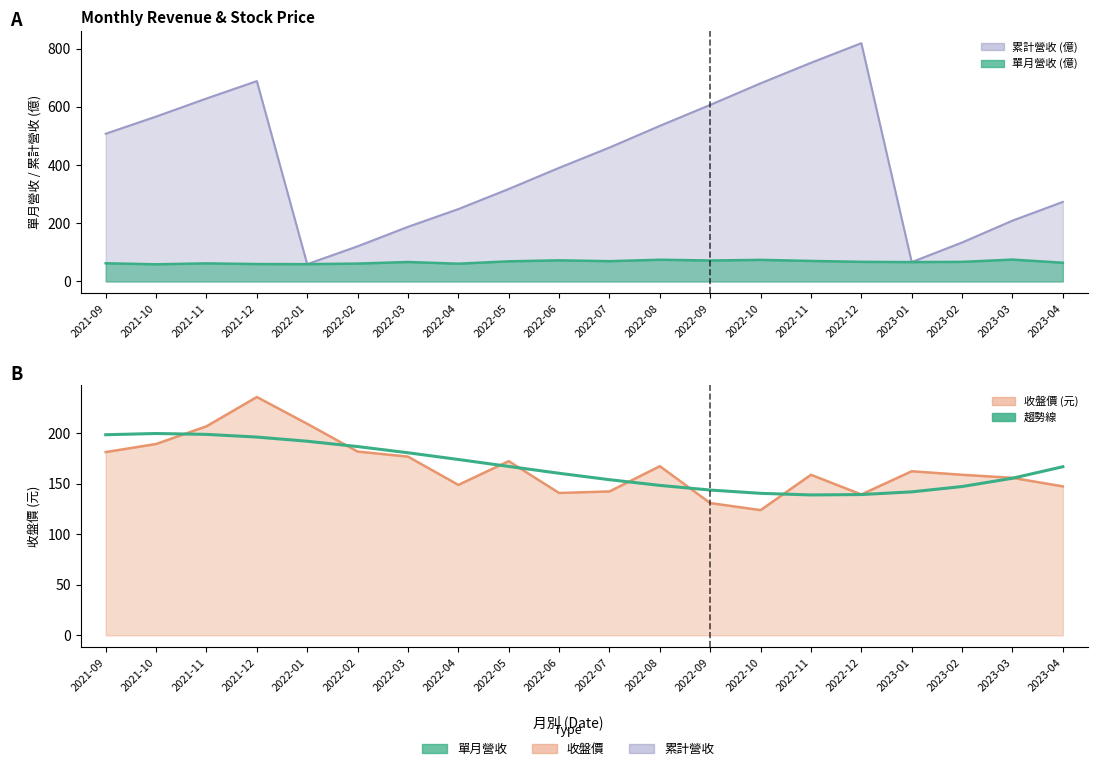

What is the label of the 11th point from the right?

2022-06